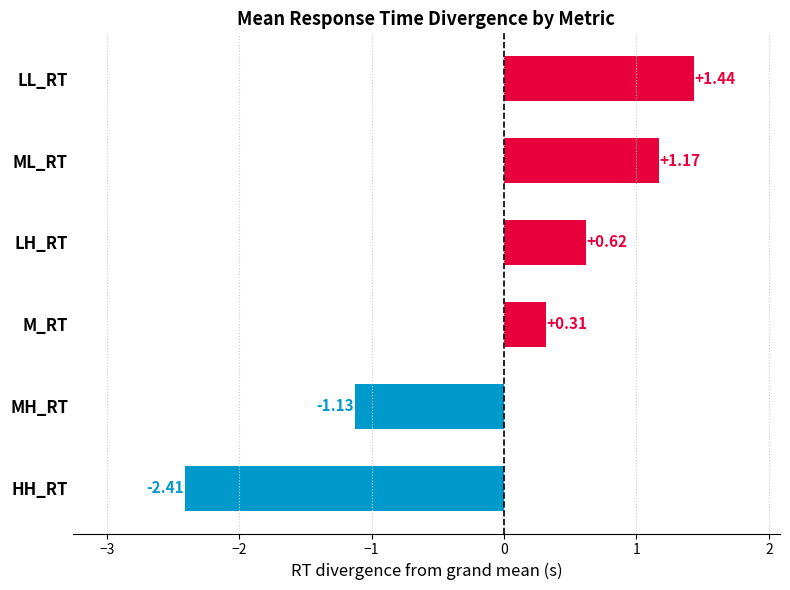

How many data points are above 0?

4